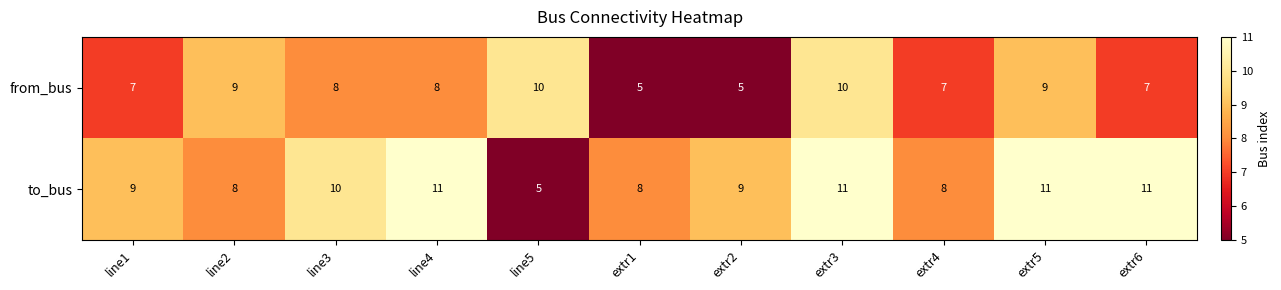

Between extr4 and extr6, which series saw the biggest shift?

to_bus